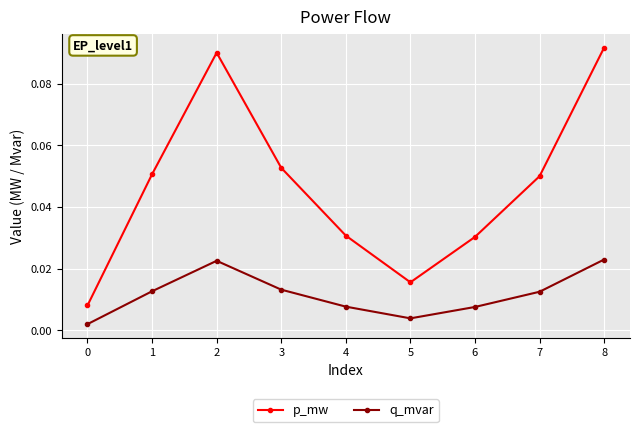

True or false: q_mvar and p_mw cross at least once.

False